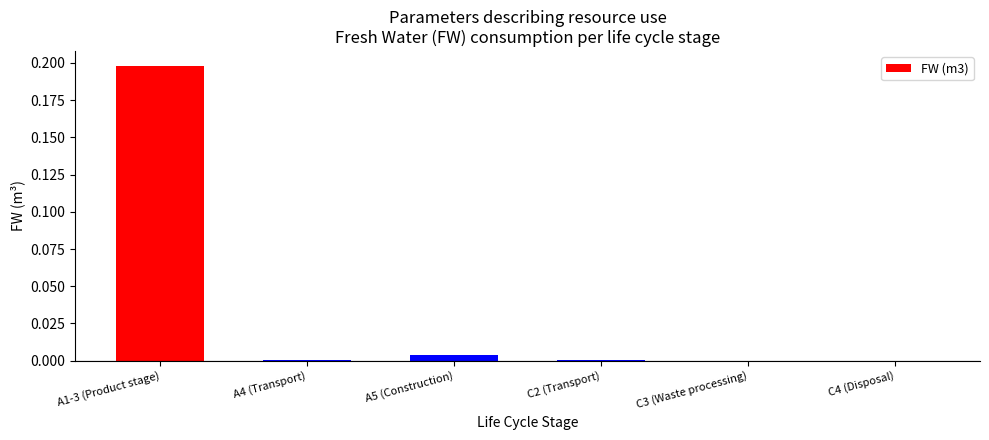

What is the greatest value displayed?

0.2